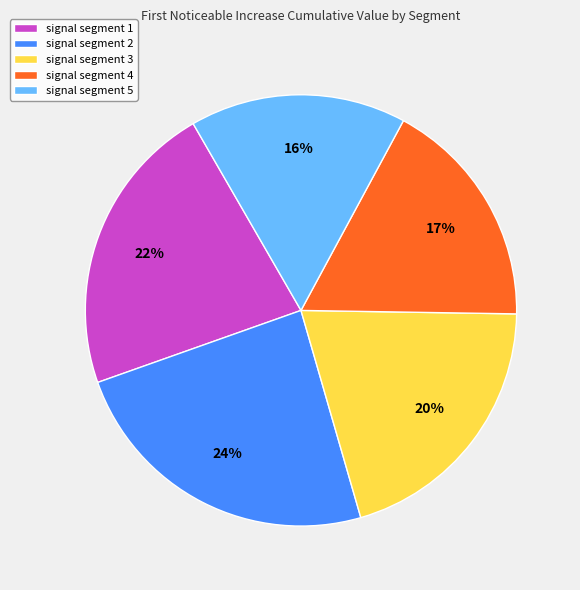

Is the sum of signal segment 1 and signal segment 3 greater than half?

No